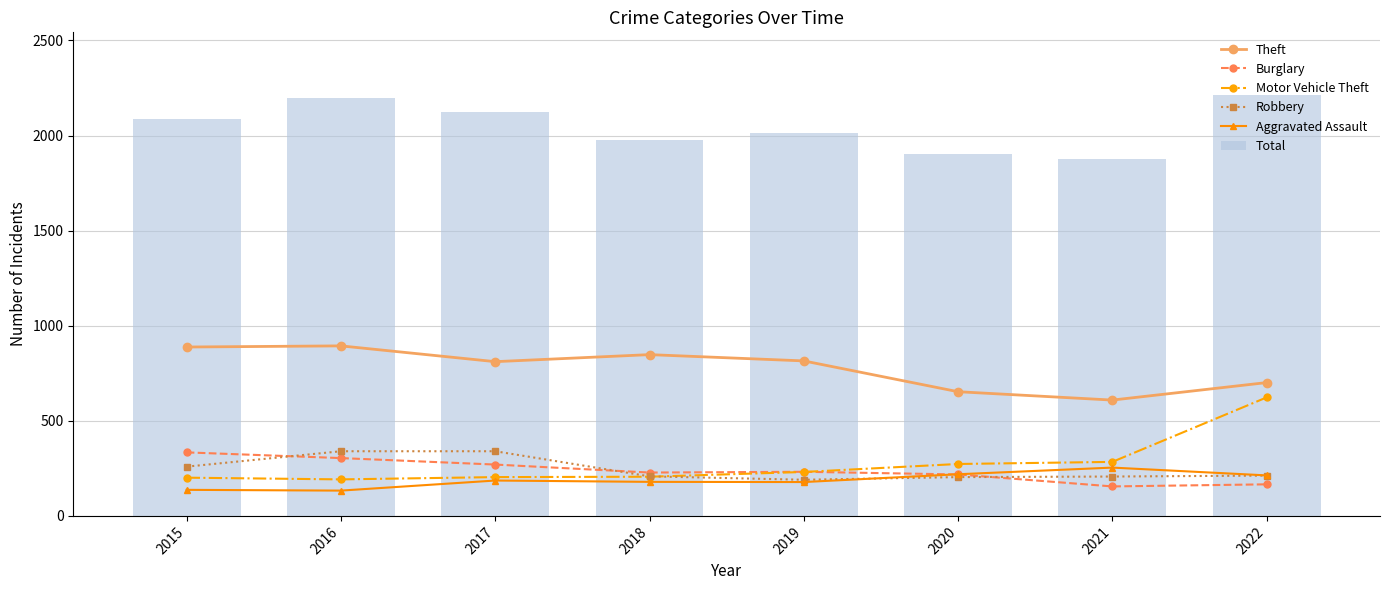

What is the value of the Aggravated Assault bar at the 5th from the left?

178